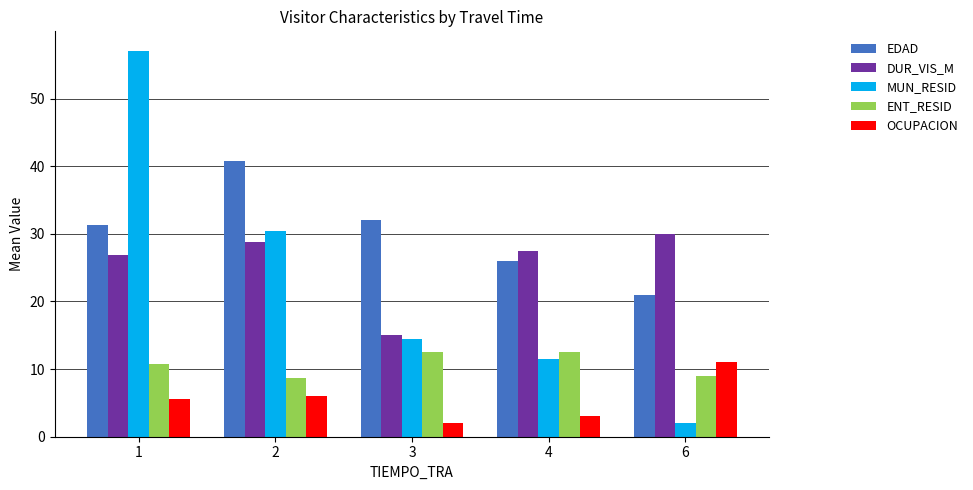

What is the spread (max minus min) of values at 6?

28.0